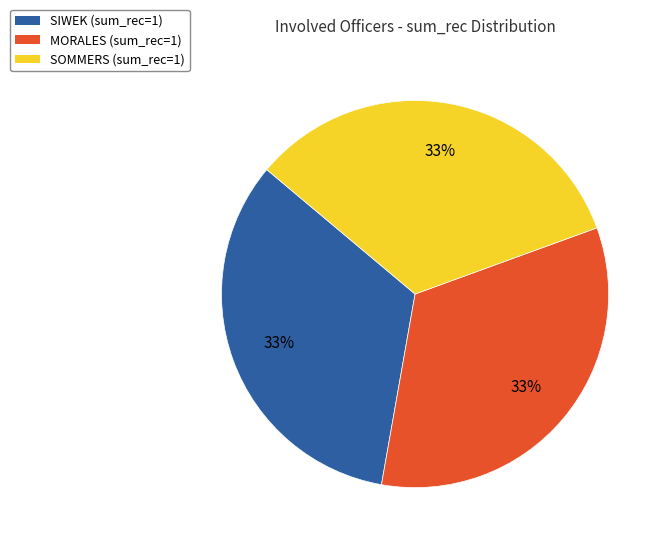

Approximately how many times larger is the value at SIWEK (sum_rec=1) compared to SOMMERS (sum_rec=1)?

1.0